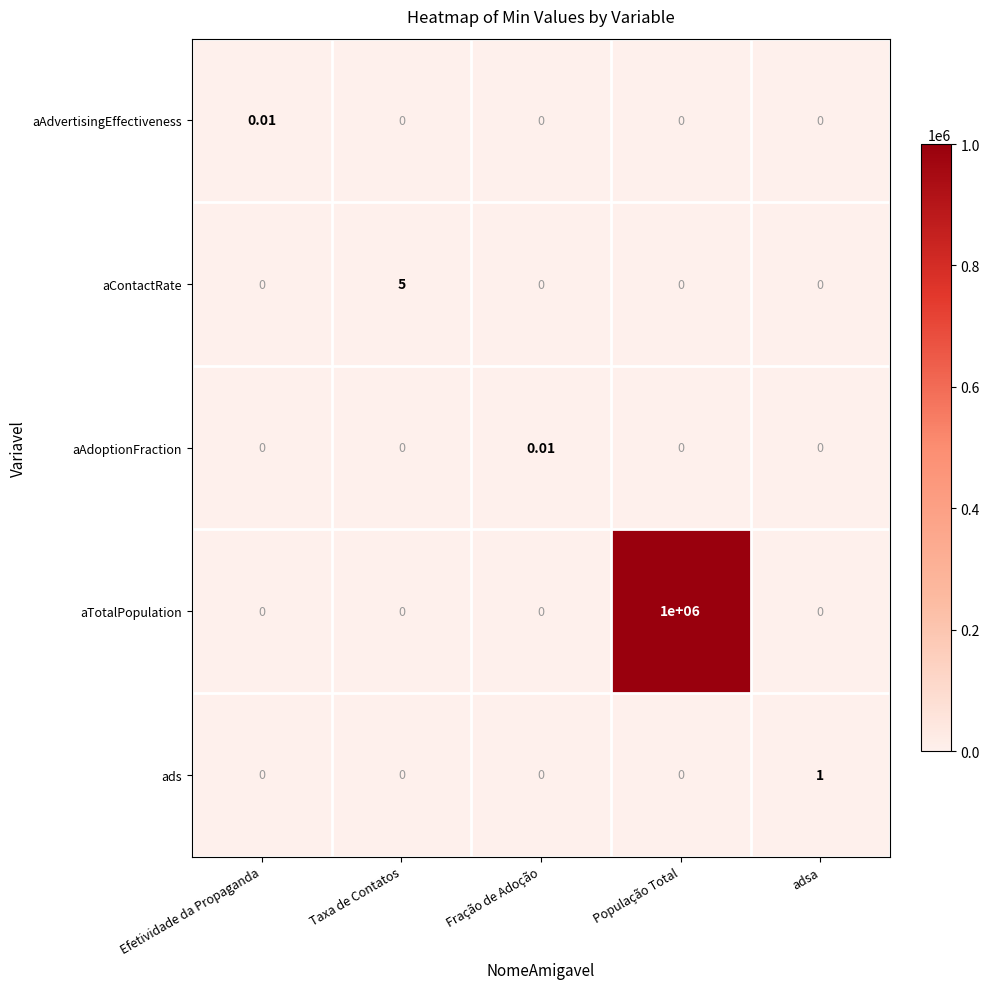

At which category is the sum across all series the highest?

População Total